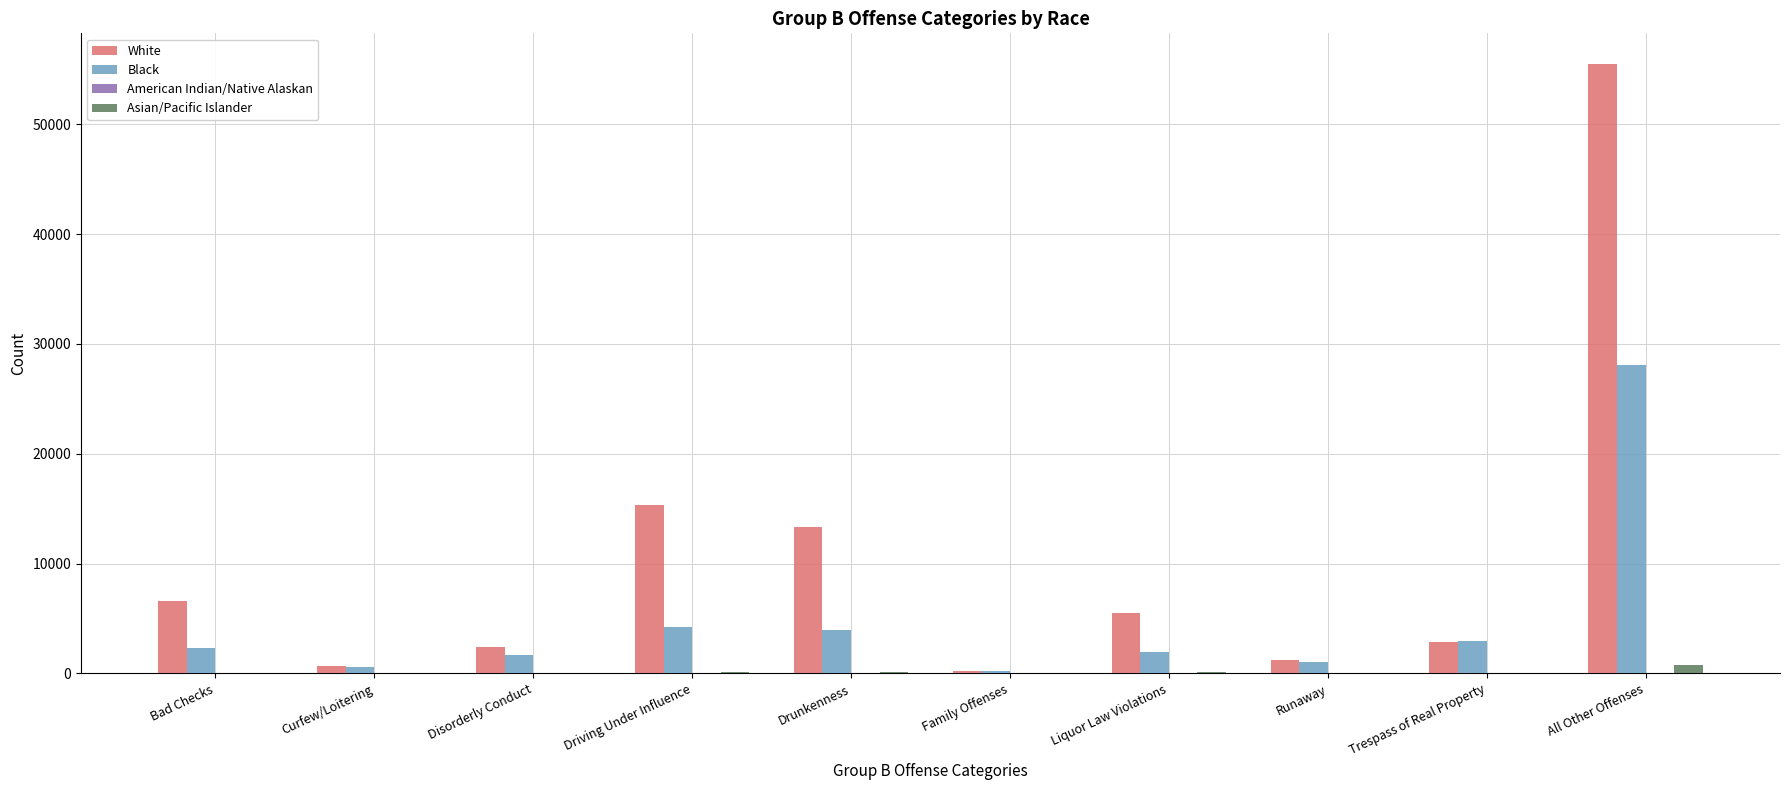

What is the maximum value for Black?

28051